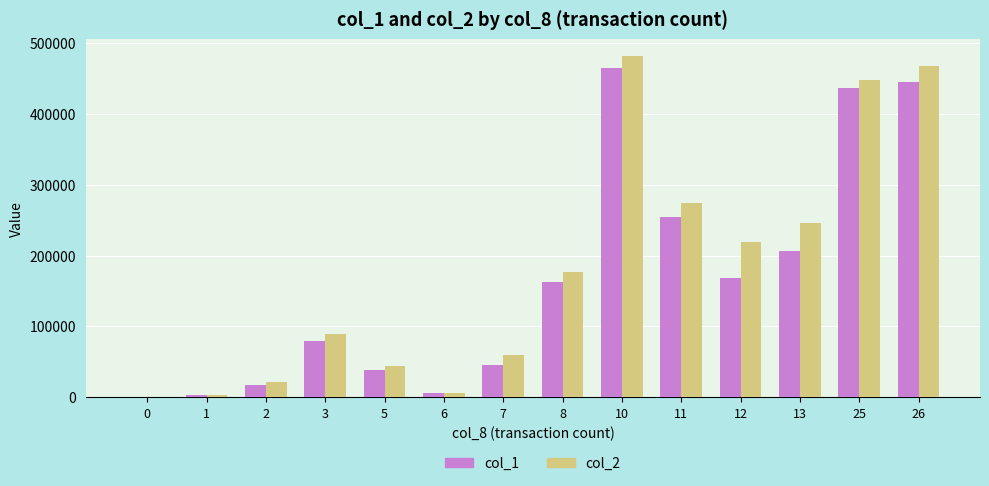

Which series has the widest spread of values?

col_2